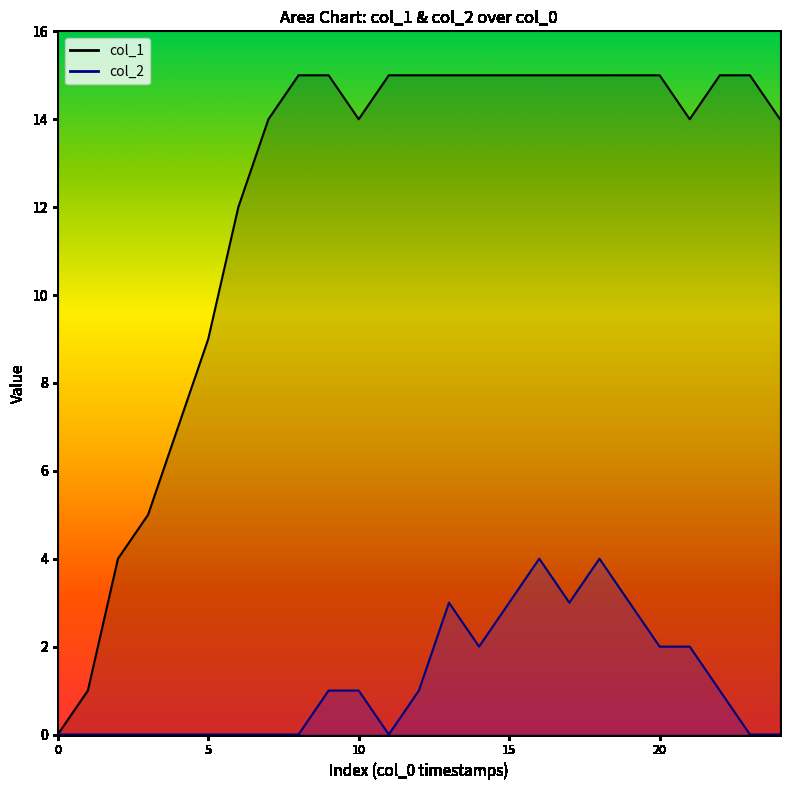

What value does the col_1 series have at 23?

15